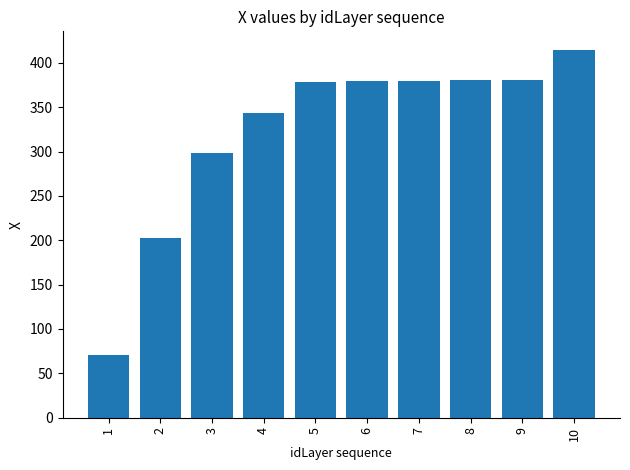

What is the smallest value displayed?

71.0